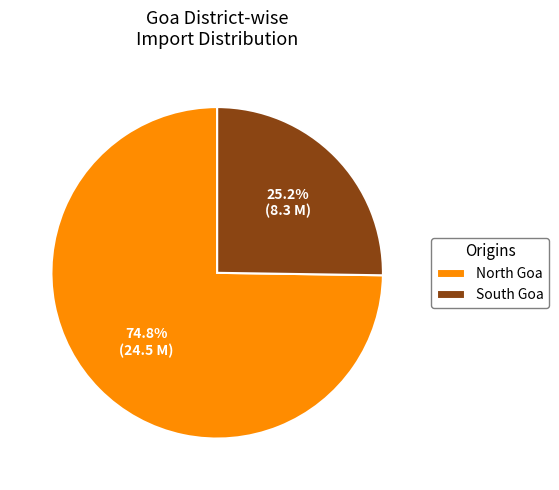

Which category has the biggest portion of the pie?

North Goa